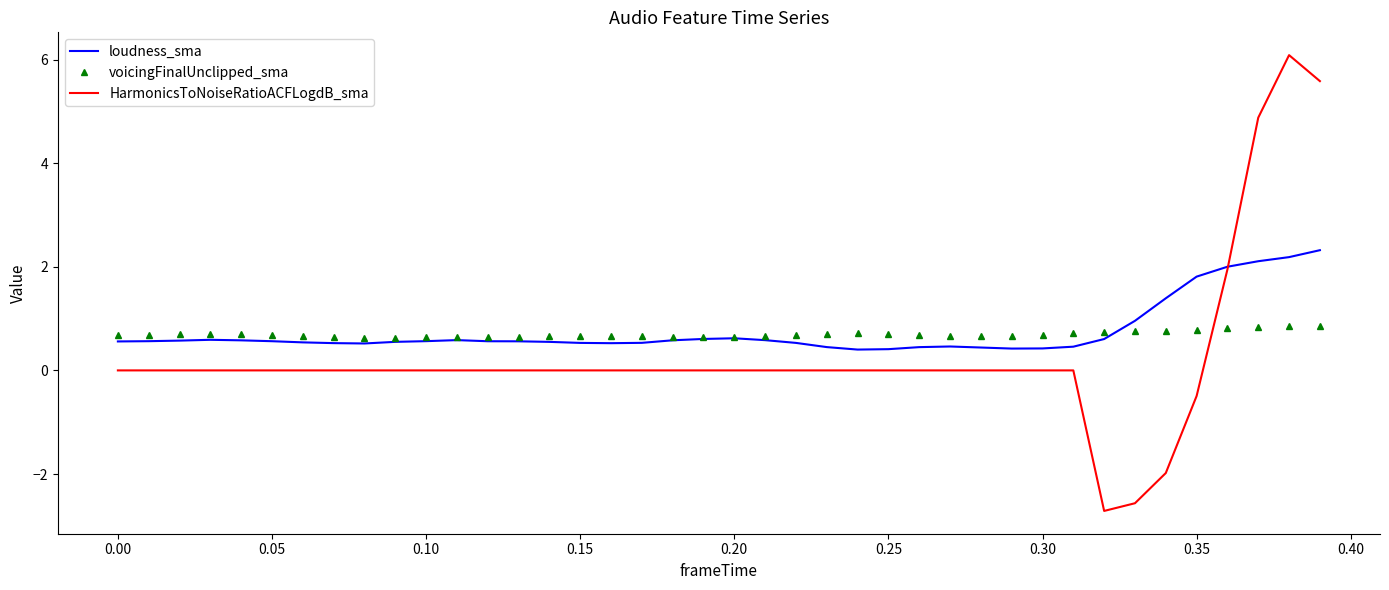

List the series in order of their peak value, lowest first.

voicingFinalUnclipped_sma, loudness_sma, HarmonicsToNoiseRatioACFLogdB_sma